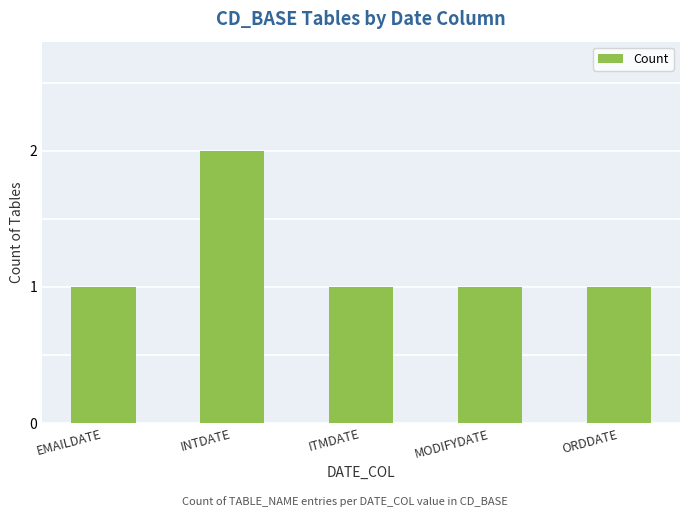

What is the value of the 2nd bar from the left?

2